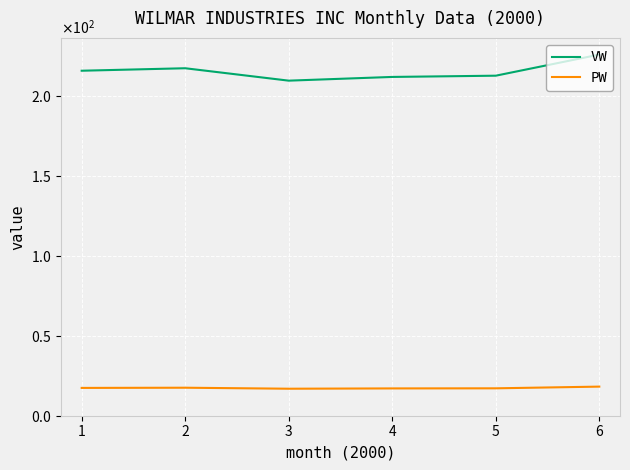

True or false: PW and VW cross at least once.

False